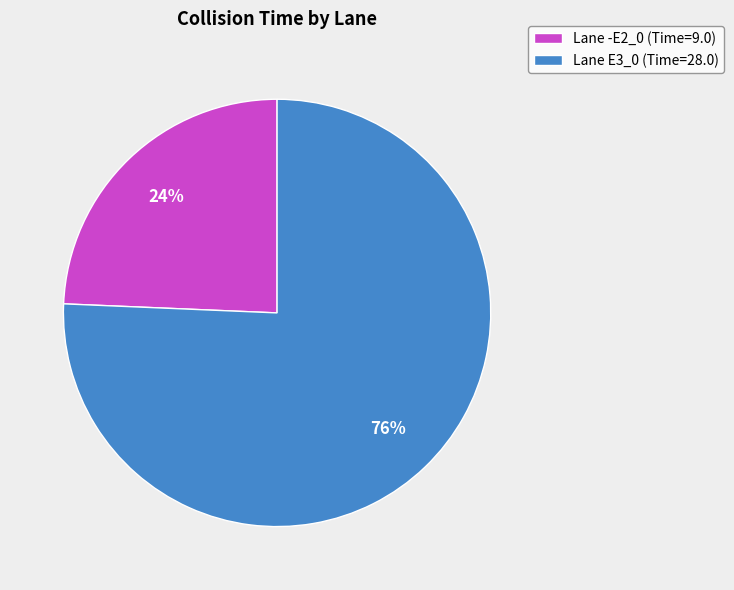

Between Lane -E2_0 (Time=9.0) and Lane E3_0 (Time=28.0), which is larger?

Lane E3_0 (Time=28.0)